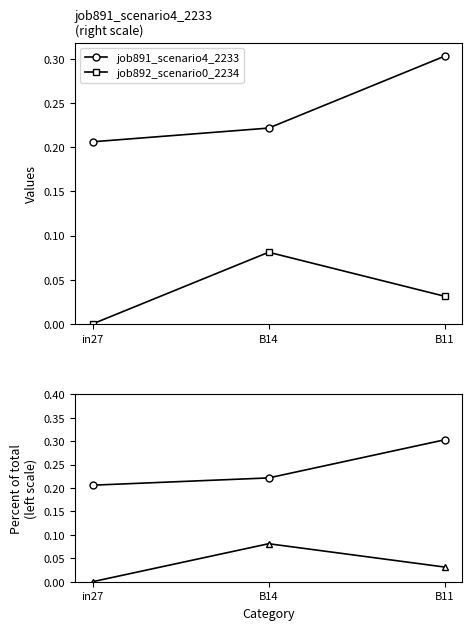

At which category is the sum across all series the highest?

B11